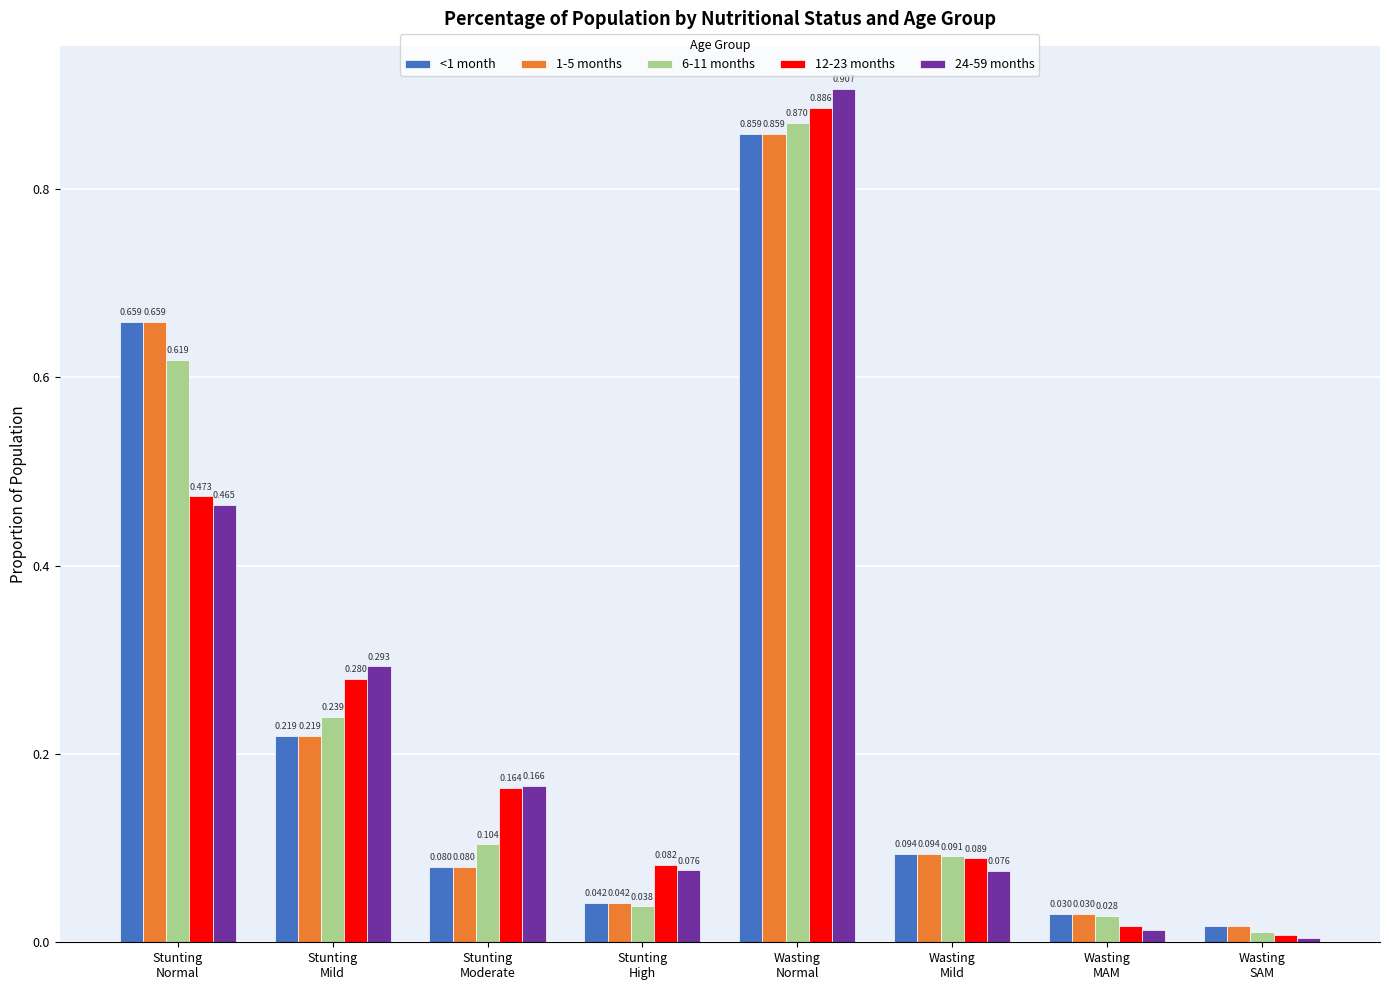

How many distinct data groups are displayed?

5